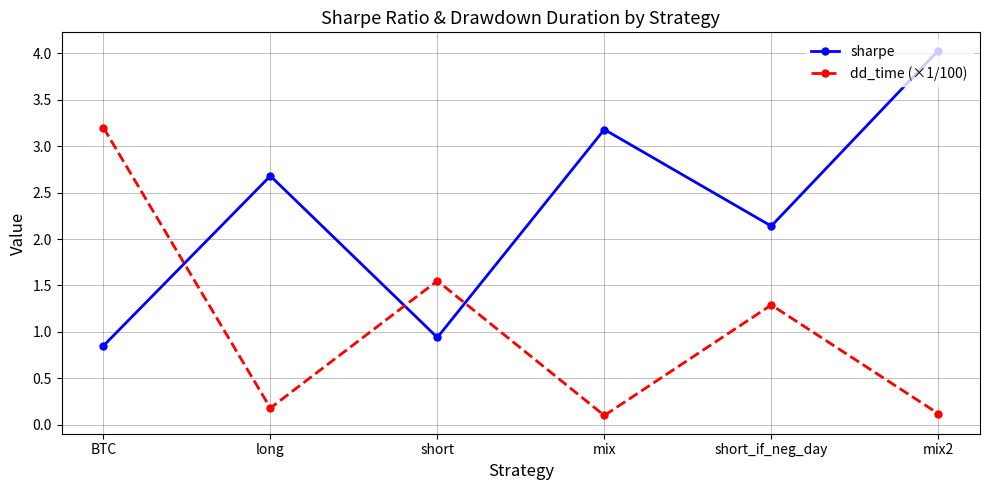

How many values in the sharpe series exceed 2?

4